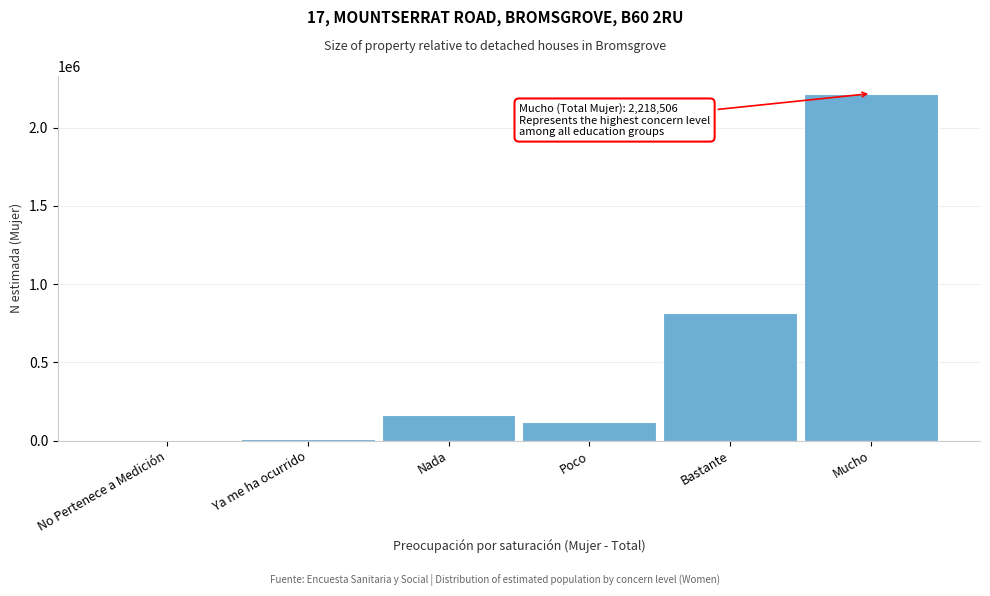

What is the change in value from No Pertenece a Medición to Nada?

+160849